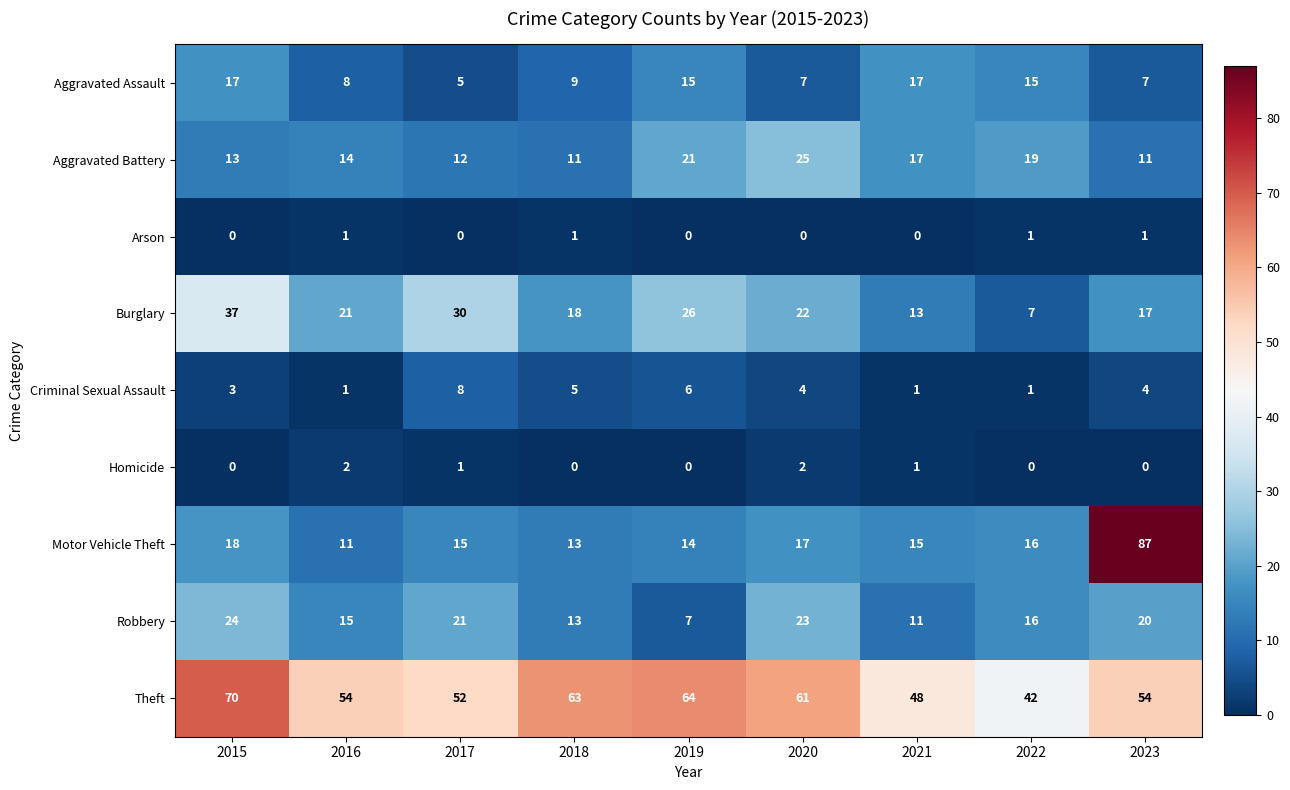

True or false: Aggravated Battery has a value of 17 at 2021.

True